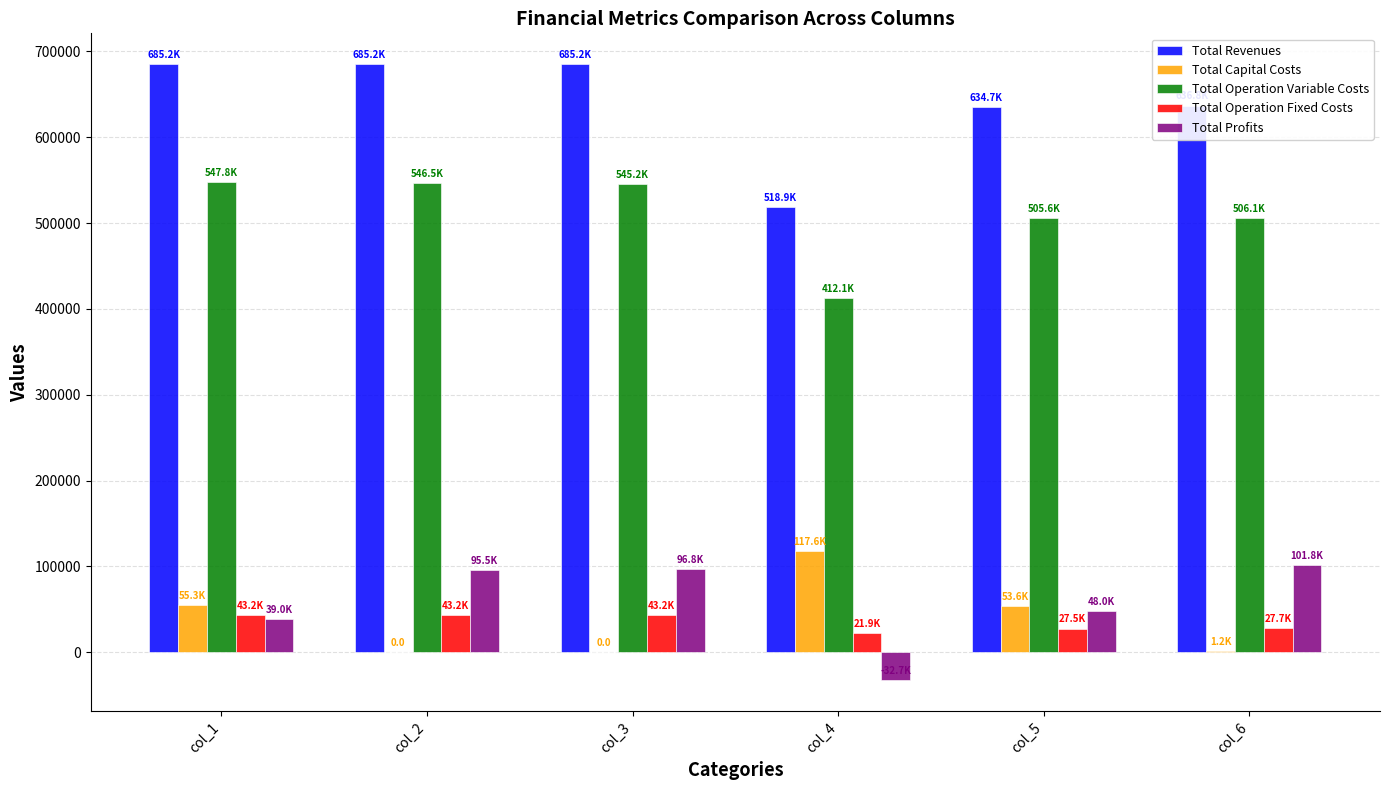

What is the sum of all Total Operation Variable Costs values?

3063306.8